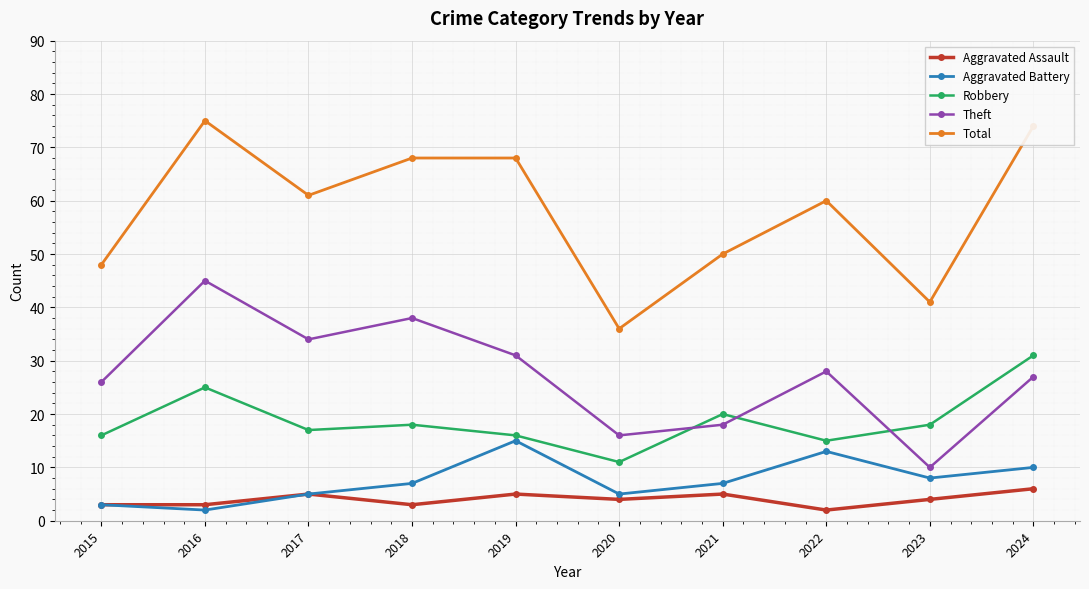

What is the value of the Total point at the 6th from the left?

36